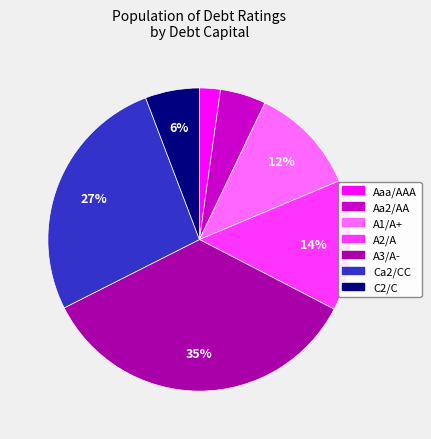

To the nearest percent, what is the average slice percentage?

14%